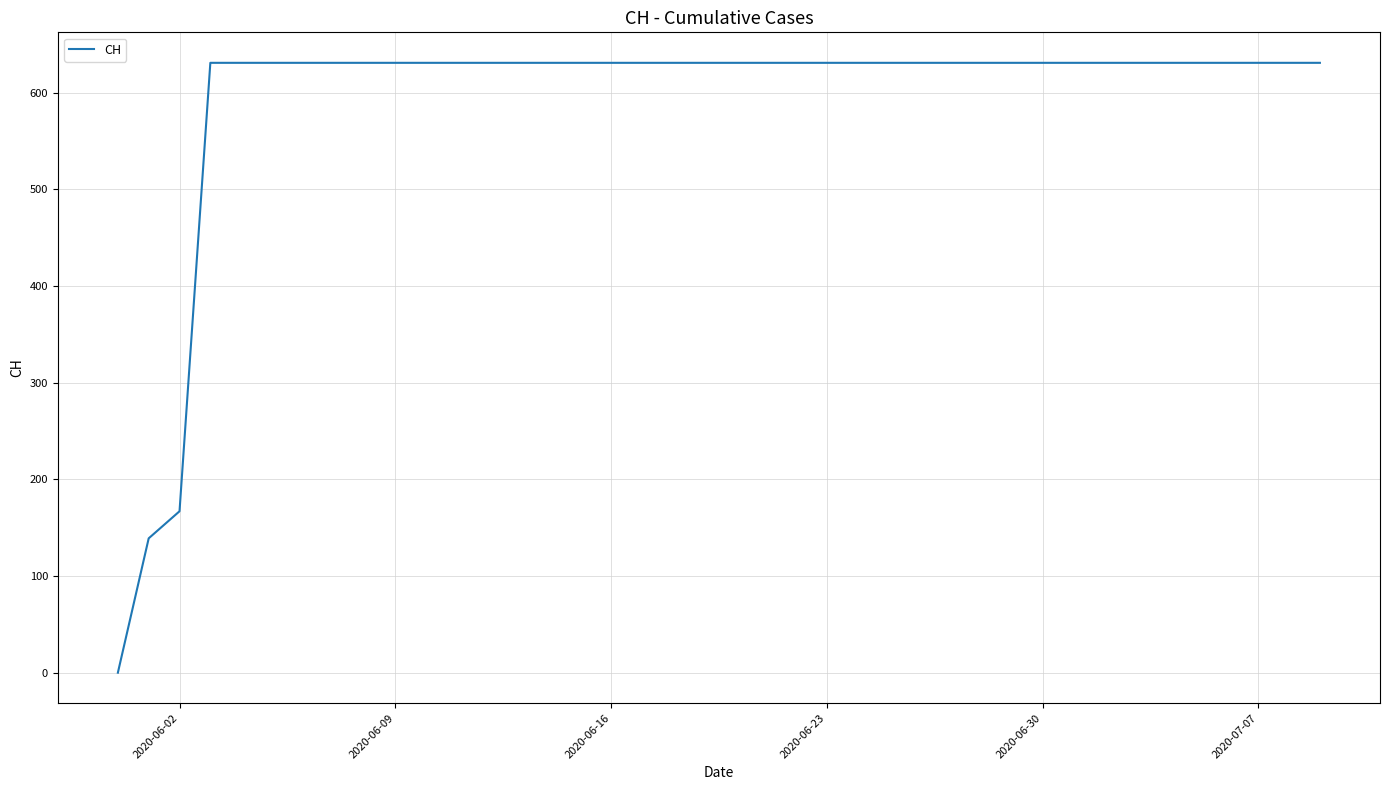

What is the difference between the maximum and minimum values?

631